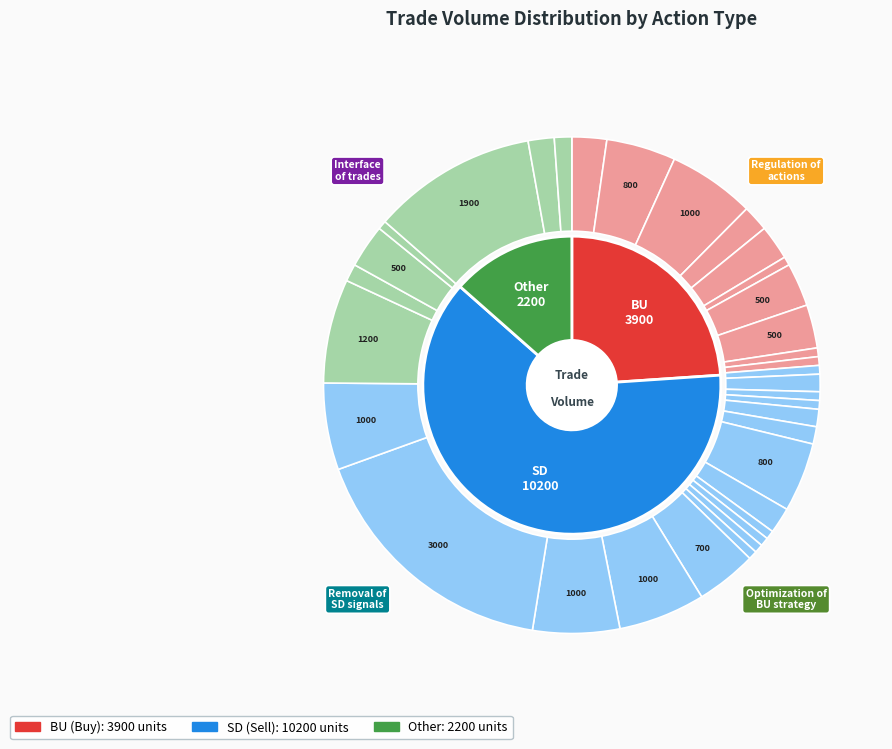

Count the number of slices in the pie.

34